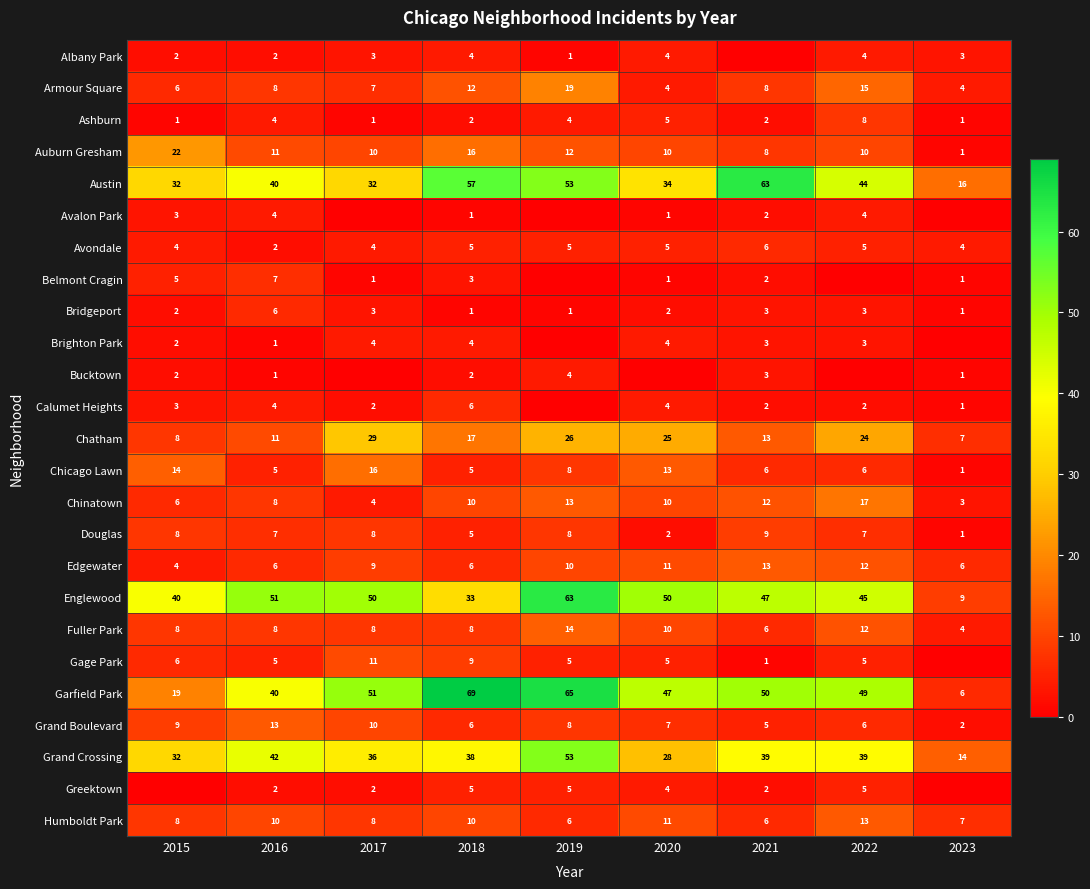

What is the sum of the Douglas values at 2022 and 2015?

15